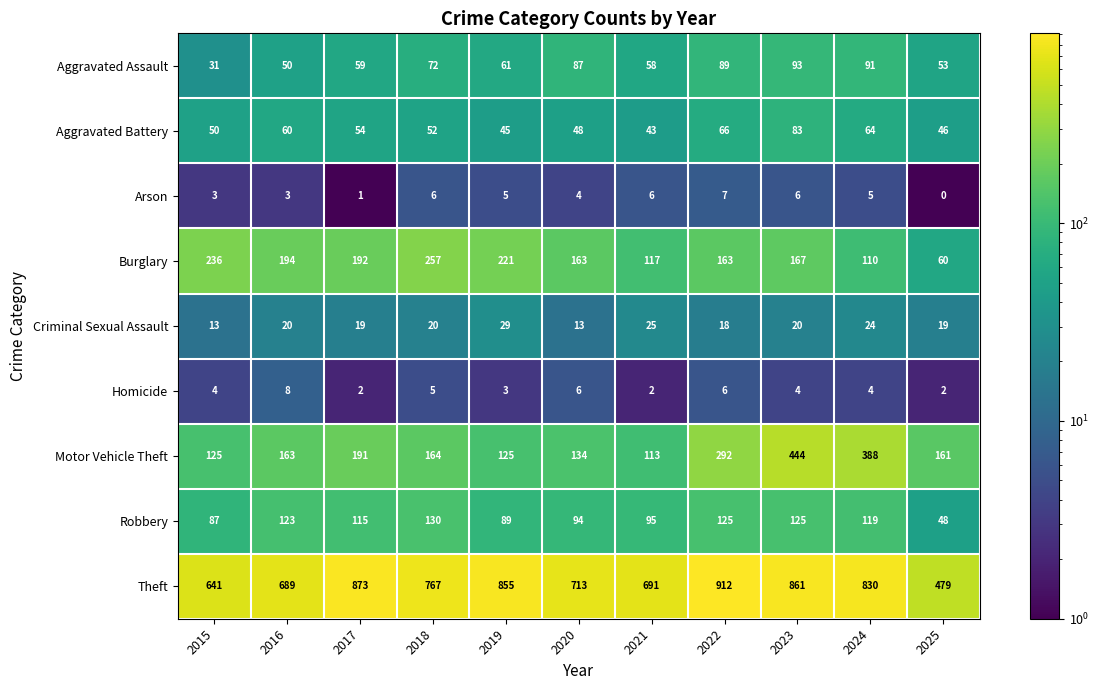

Count the Arson values in the range 3 to 6.

8